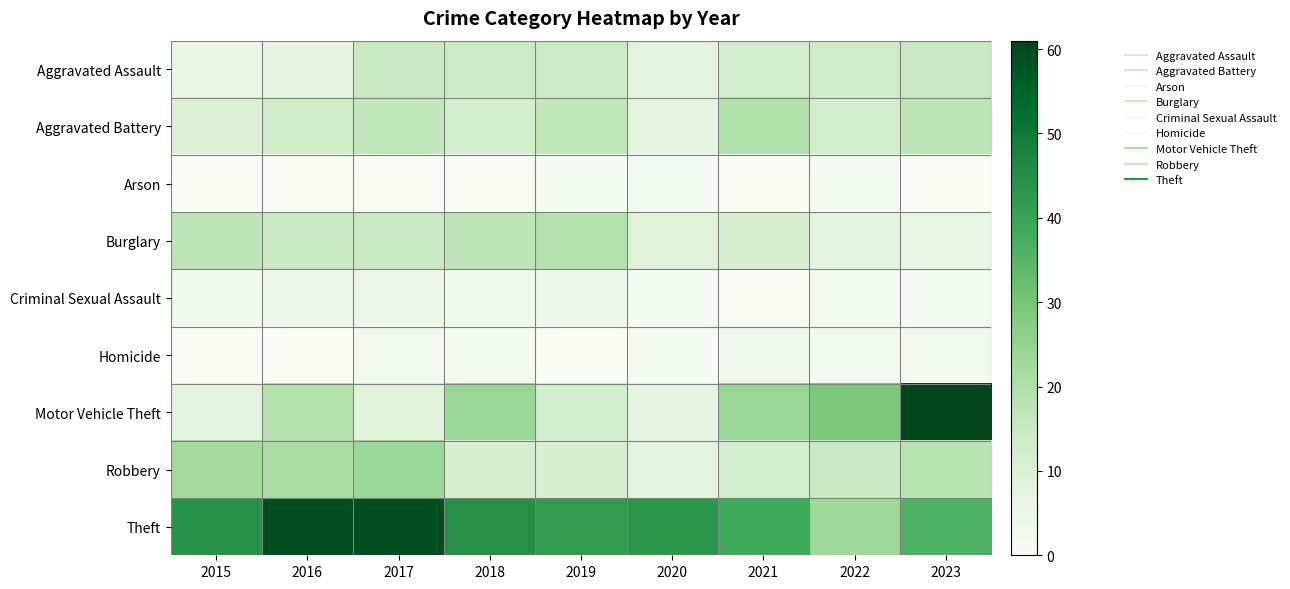

How many series are shown in this chart?

9